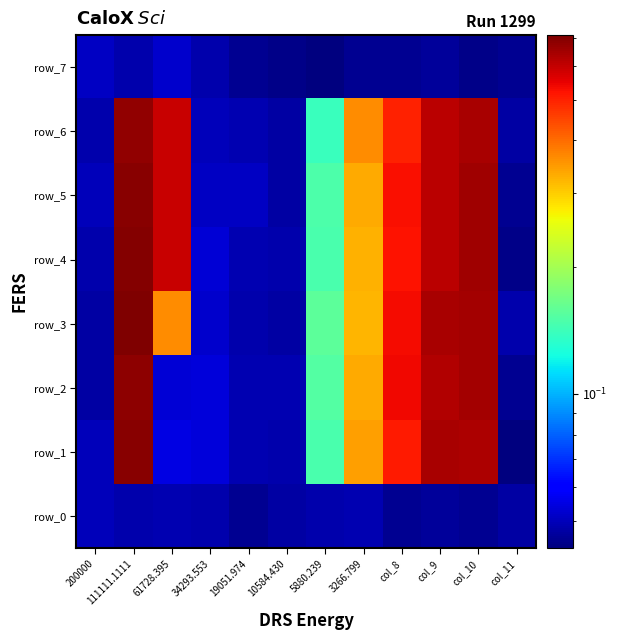

What is the spread (max minus min) of values at col_10?

0.6